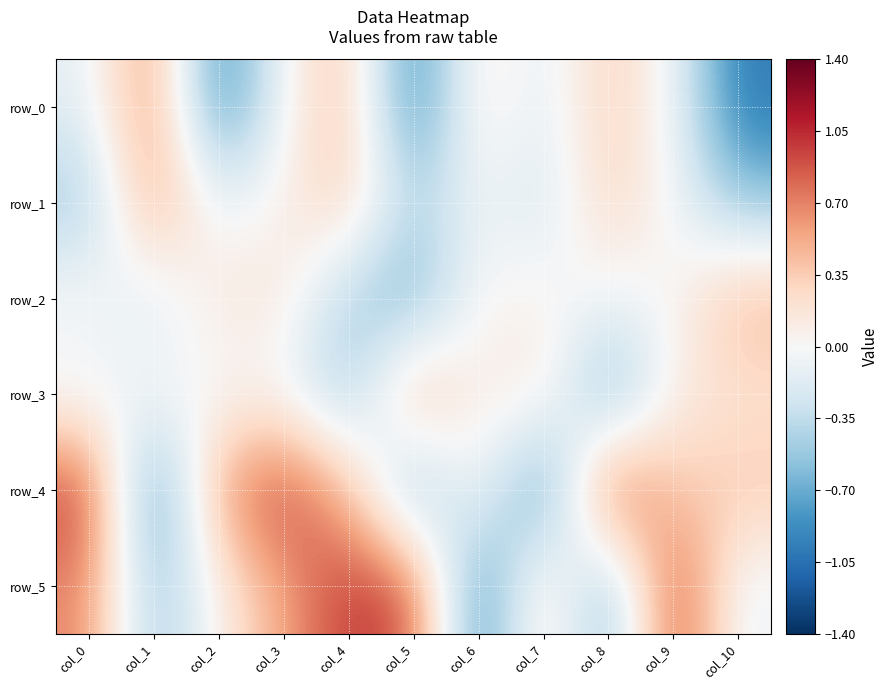

Which category has the lowest value across all series?

col_2